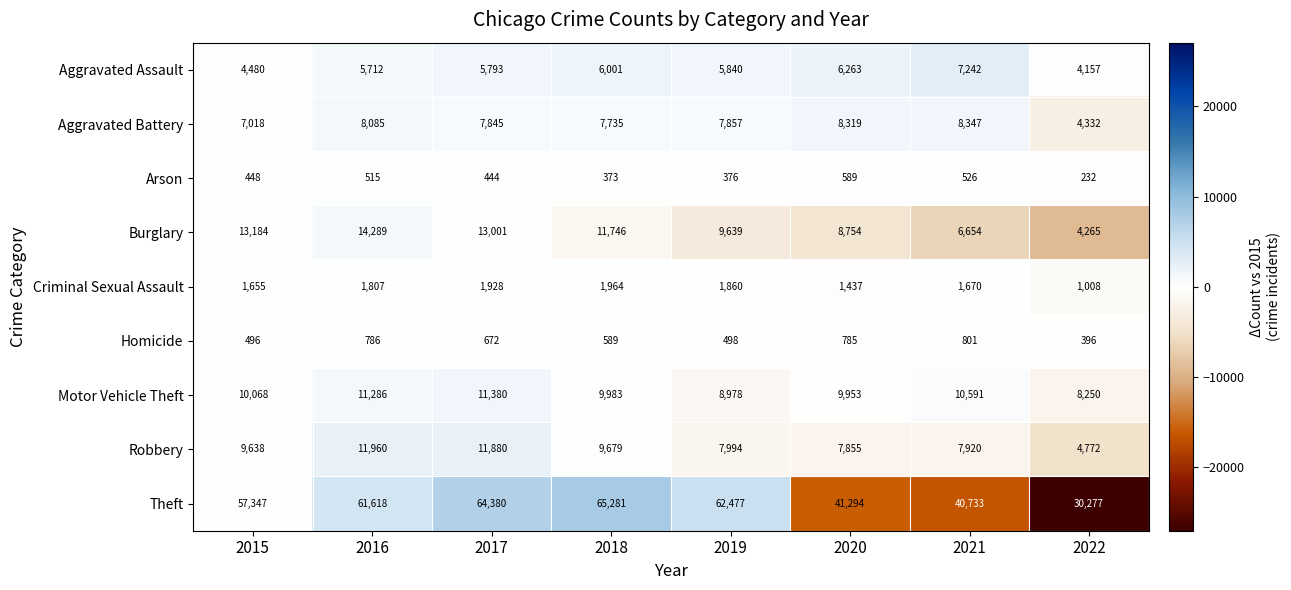

What is the total value across all series at 2020?

85249